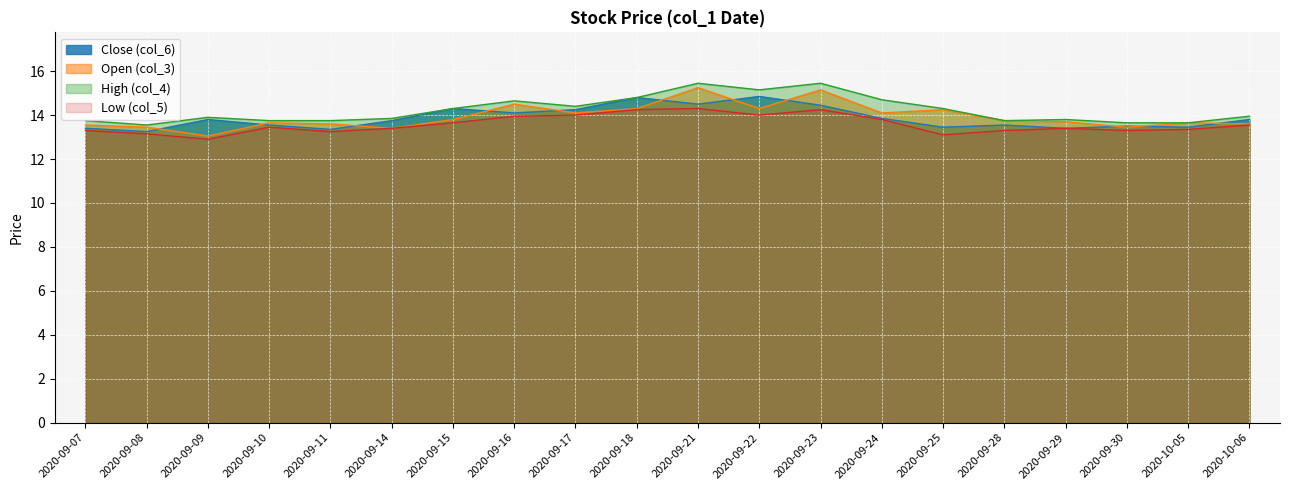

What is the approximate value of Close (col_6) at 2020-09-28?

13.6